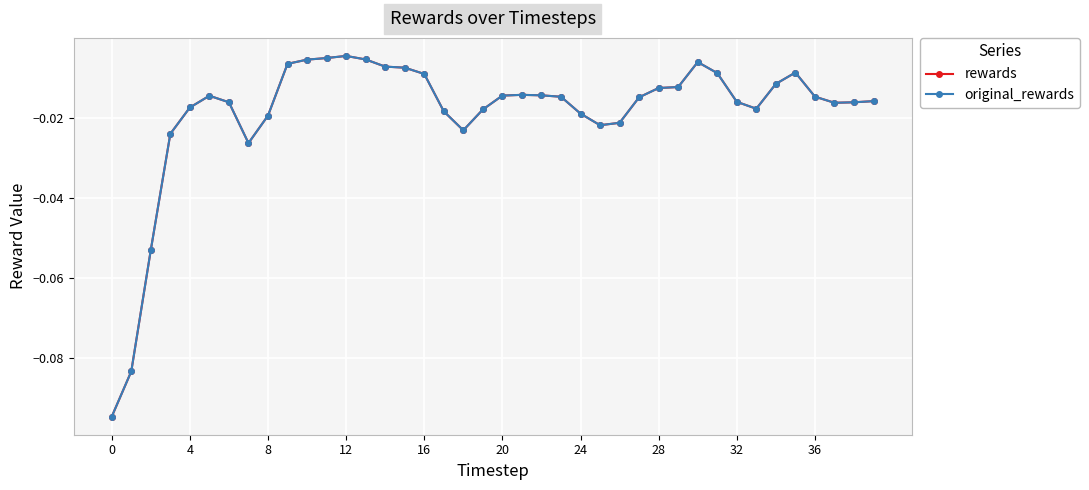

Does the chart have visible grid lines?

Yes